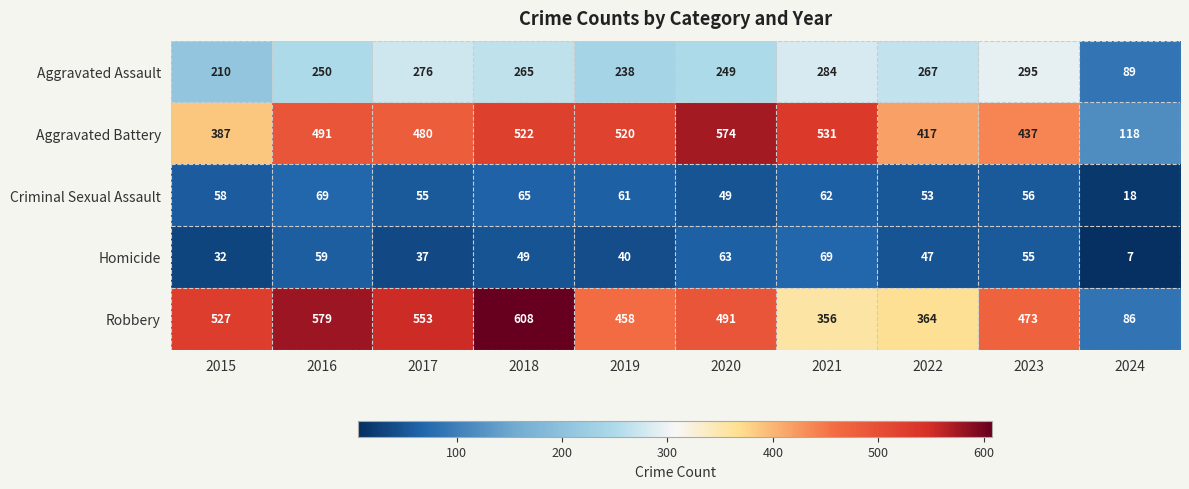

Rank the series at 2018 from highest to lowest value.

Robbery, Aggravated Battery, Aggravated Assault, Criminal Sexual Assault, Homicide